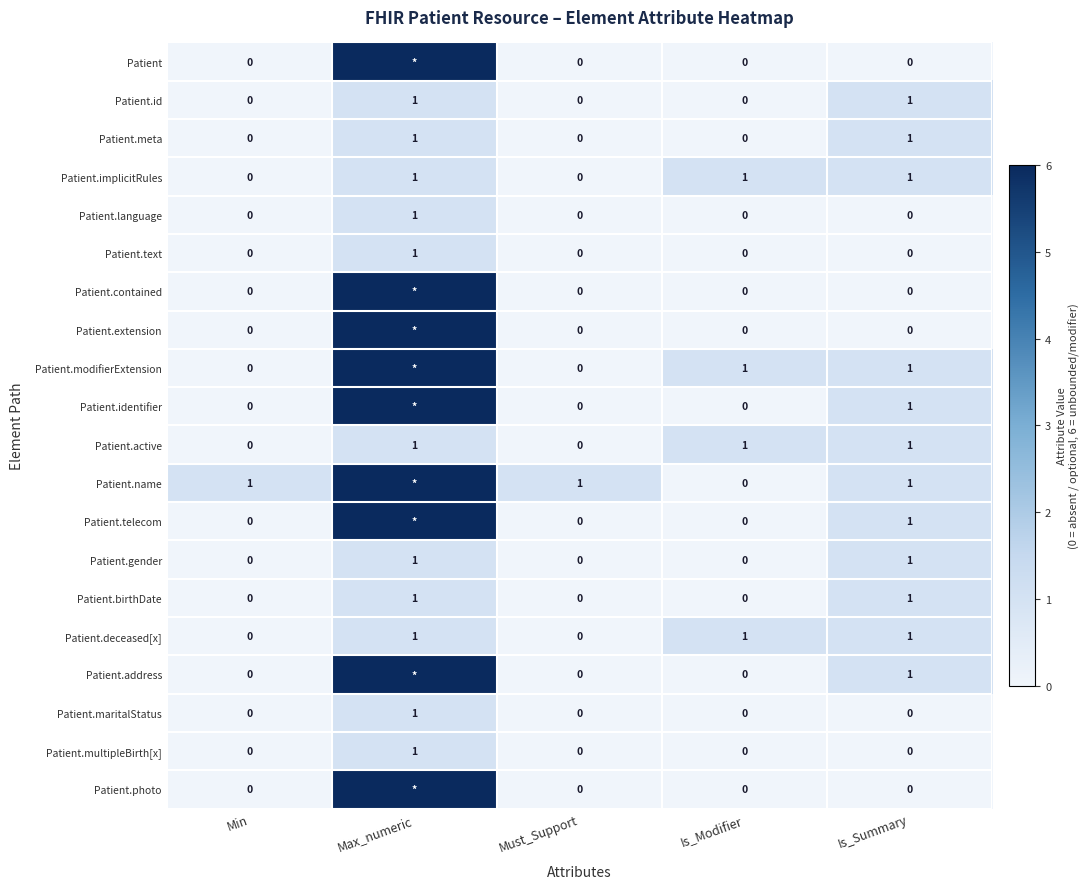

At which label does Patient.language reach its peak?

Max_numeric